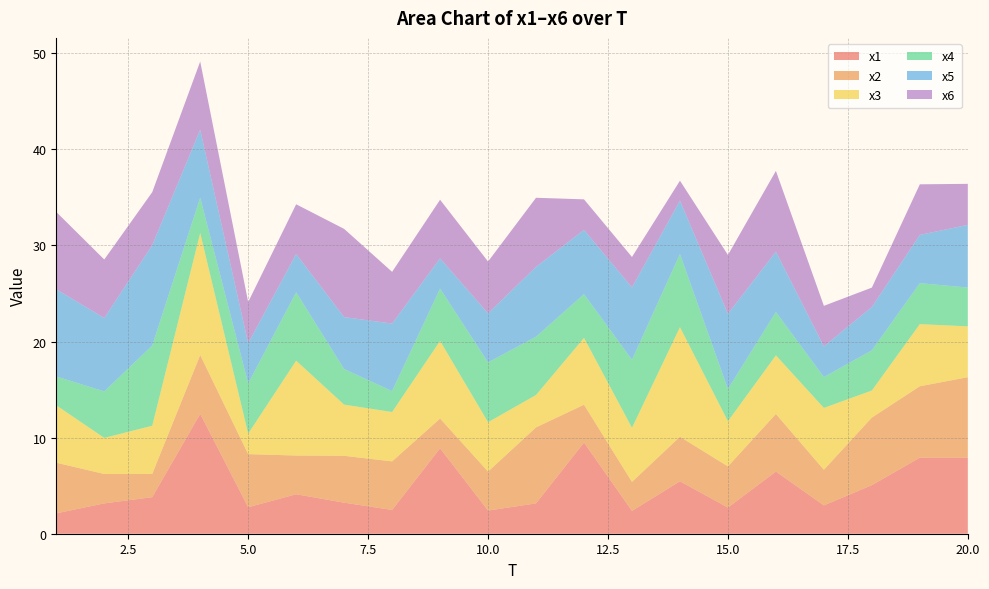

Reading right to left, list all the values displayed in this chart.

x1: 20=7.9	19=7.9	18=5.1	17=2.9	16=6.5	15=2.7	14=5.5	13=2.4	12=9.5	11=3.2	10=2.4	9=8.9	8=2.5	7=3.2	6=4.1	5=2.8	4=12.5	3=3.8	2=3.2	1=2.1
x2: 20=8.4	19=7.4	18=7.0	17=3.7	16=6.0	15=4.3	14=4.6	13=3.0	12=3.9	11=7.9	10=4.1	9=3.1	8=5.1	7=4.9	6=4.0	5=5.5	4=6.1	3=2.4	2=3.1	1=5.3
x3: 20=5.3	19=6.5	18=2.8	17=6.4	16=6.1	15=4.7	14=11.4	13=5.6	12=7.0	11=3.4	10=5.1	9=8.1	8=5.1	7=5.3	6=9.9	5=2.1	4=12.7	3=5.0	2=3.8	1=6.0
x4: 20=4.0	19=4.3	18=4.2	17=3.2	16=4.5	15=3.3	14=7.6	13=7.1	12=4.5	11=6.1	10=6.2	9=5.4	8=2.2	7=3.7	6=7.1	5=5.2	4=3.7	3=8.3	2=4.8	1=3.0
x5: 20=6.5	19=5.0	18=4.5	17=3.2	16=6.3	15=7.8	14=5.6	13=7.5	12=6.7	11=7.3	10=5.1	9=3.2	8=7.0	7=5.4	6=4.0	5=4.2	4=7.1	3=10.5	2=7.6	1=9.1
x6: 20=4.3	19=5.3	18=2.0	17=4.2	16=8.4	15=6.1	14=2.1	13=3.2	12=3.2	11=7.2	10=5.4	9=6.1	8=5.4	7=9.2	6=5.2	5=4.3	4=7.1	3=5.5	2=6.1	1=8.1